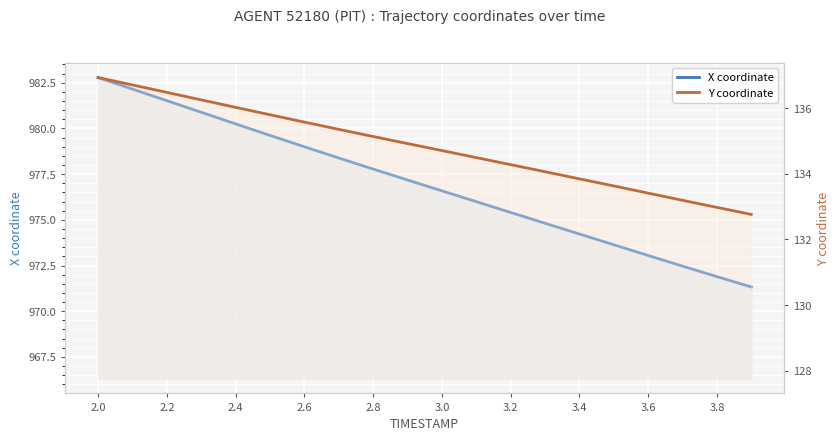

Does the chart display data point markers on the line(s)?

No